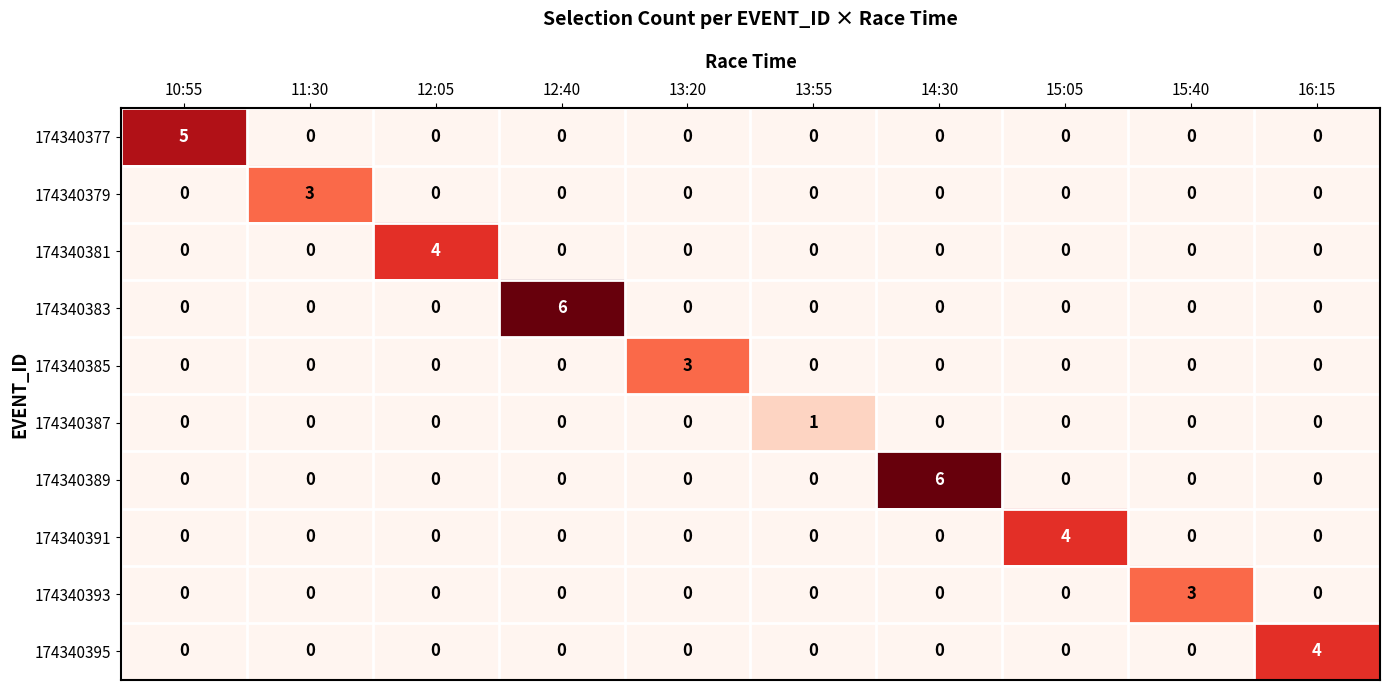

Count the 174340385 values in the range 0 to 1.

9